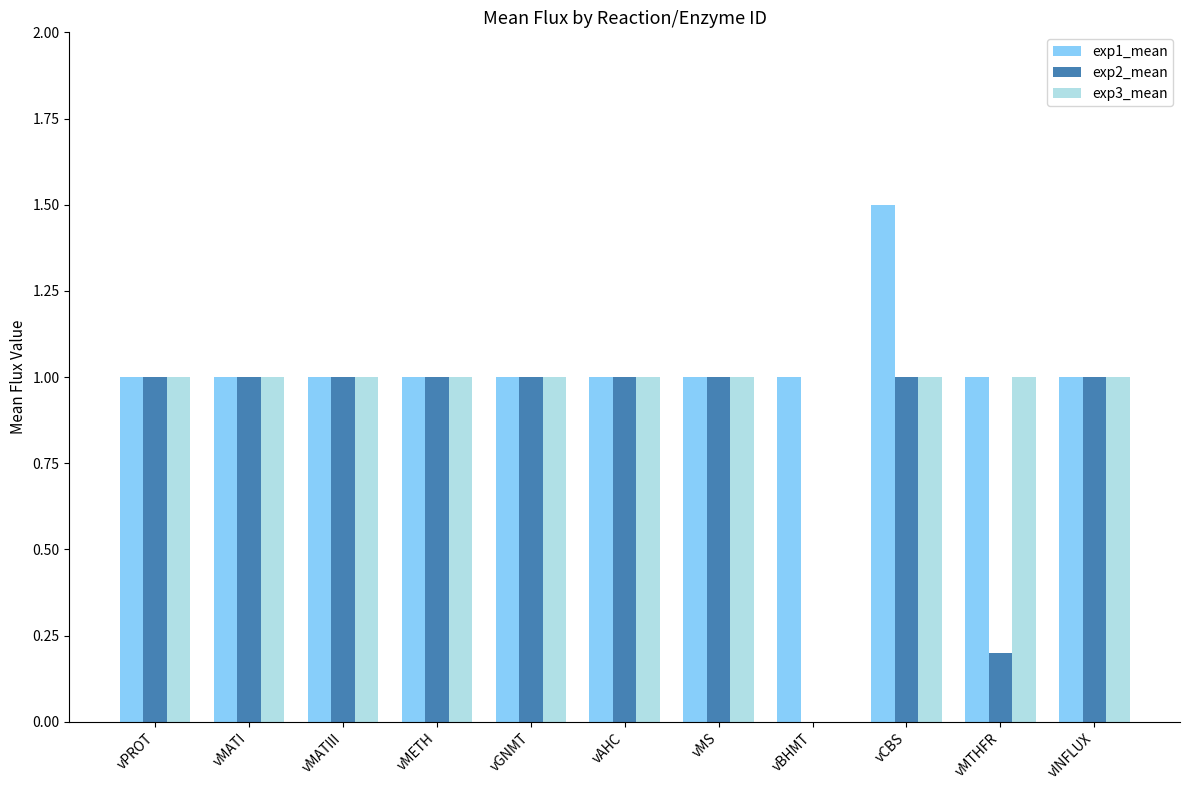

Which series changed the most between vMETH and vMTHFR?

exp2_mean